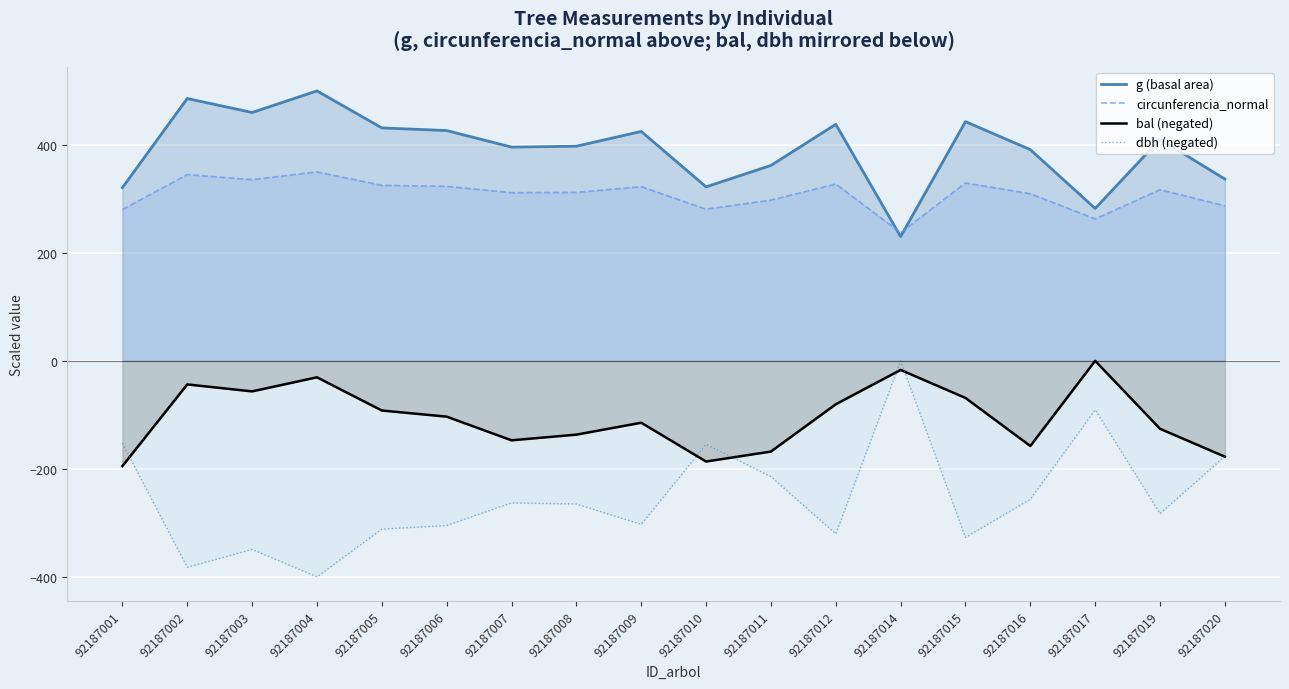

The value of dbh (negated) at 92187012 is -451.0. True or false?

False